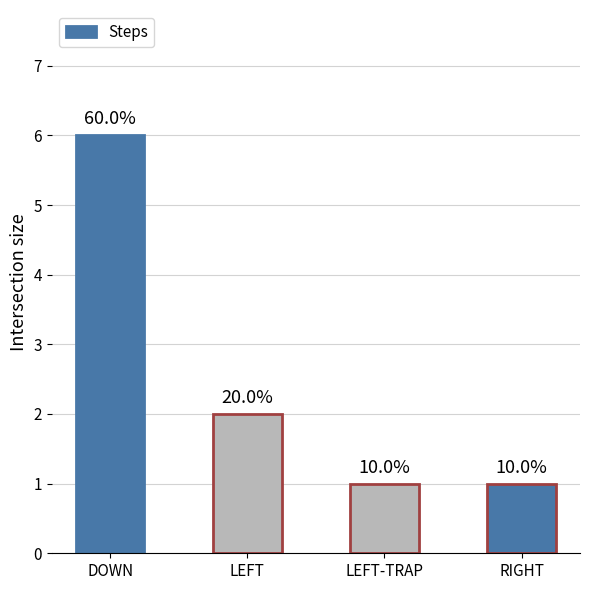

Does the chart contain any negative values?

No